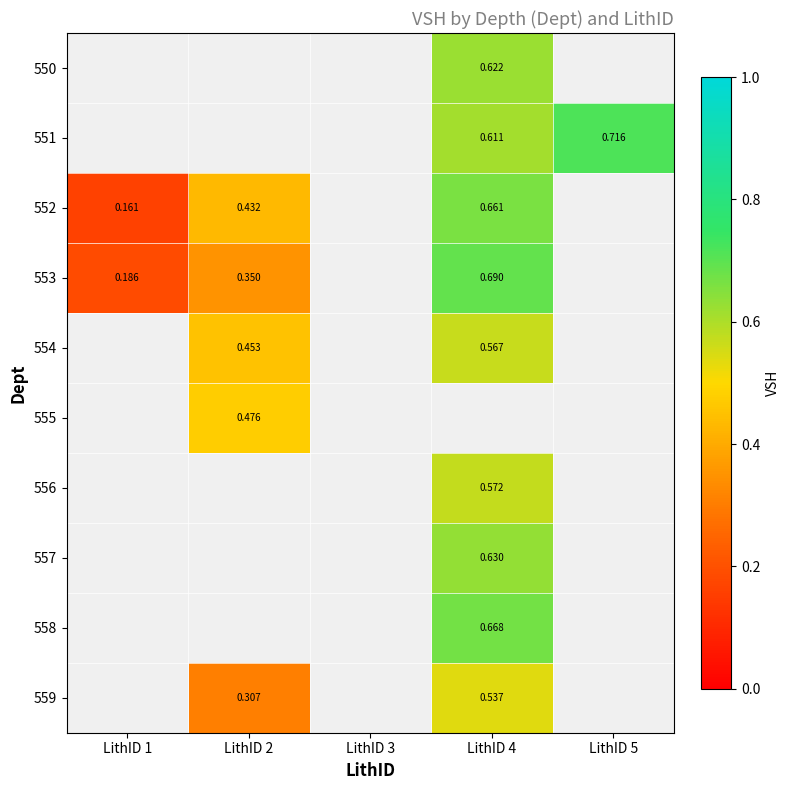

How many data points does each series have?

5